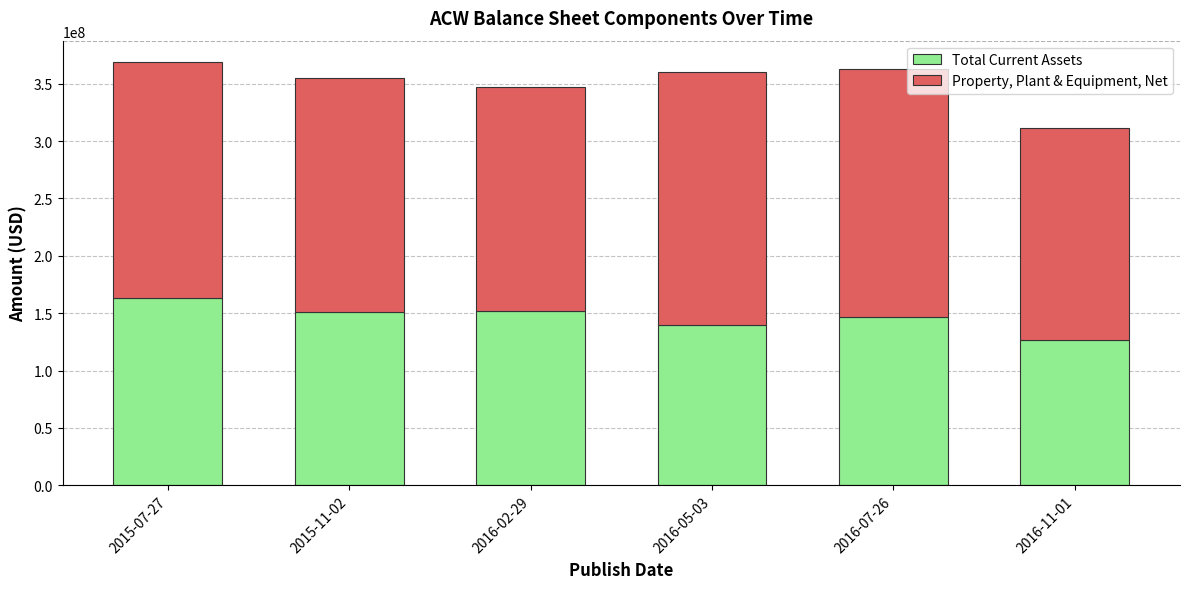

What is the total value across all series at 2015-07-27?

369022000